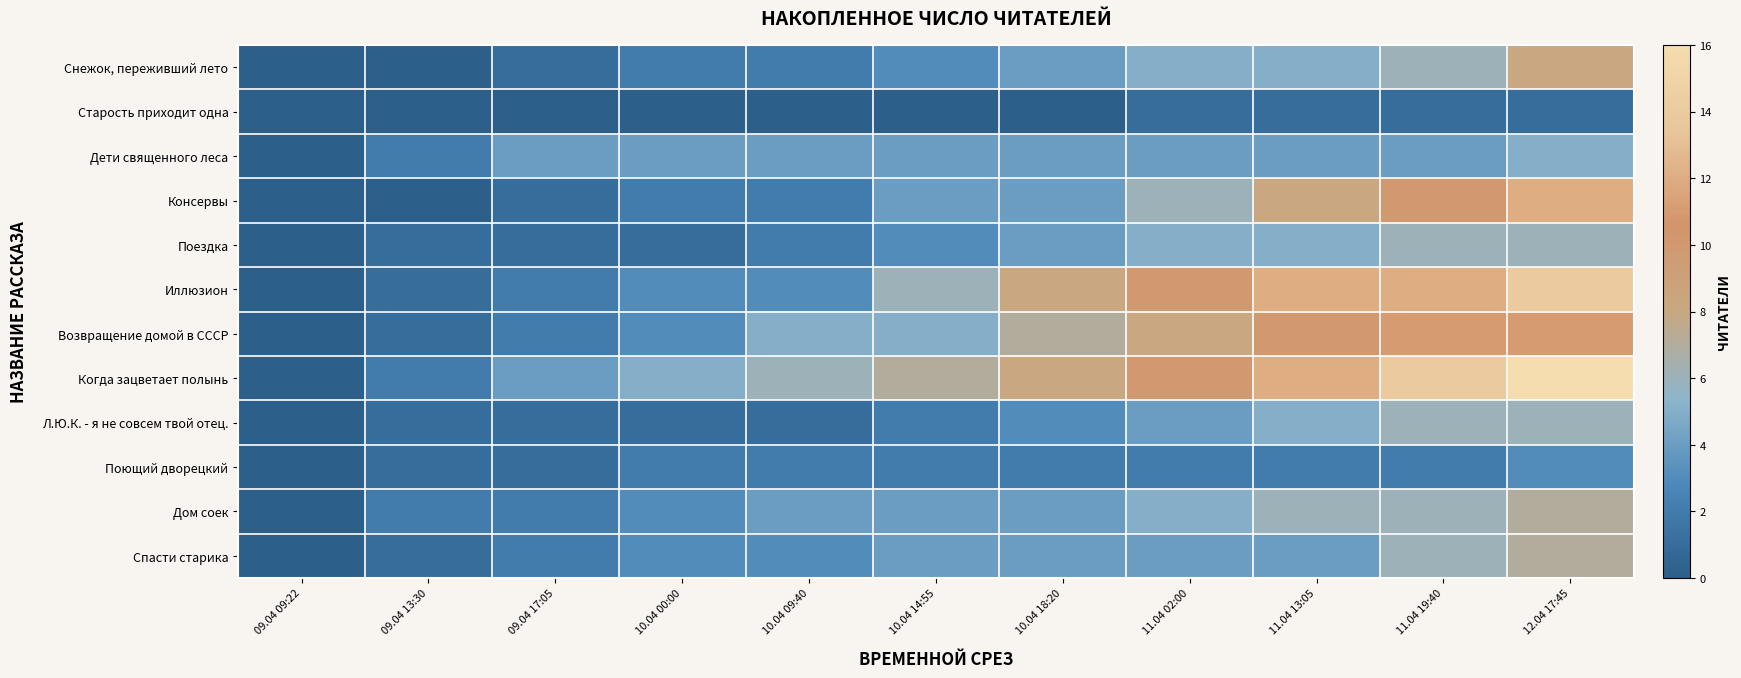

Which series has the widest spread of values?

Когда зацветает полынь